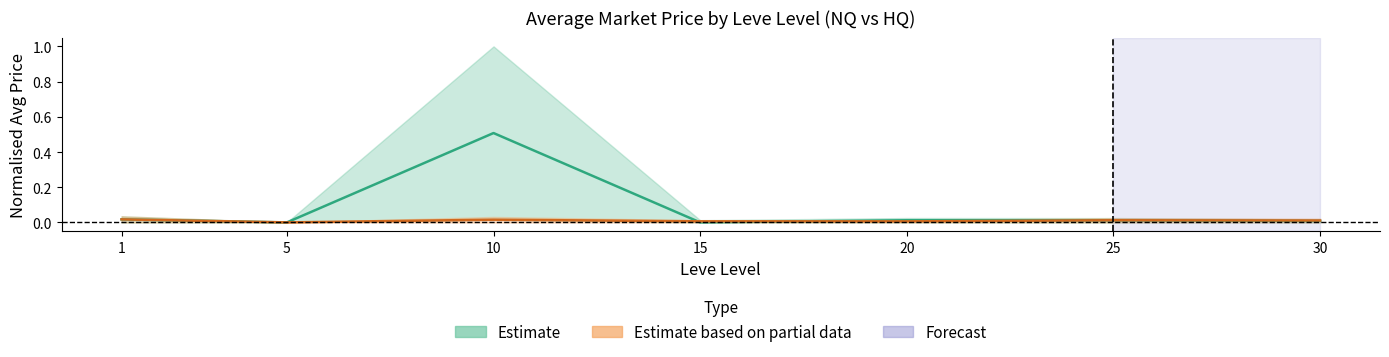

The Estimate based on partial data (HQ center) series shows 0.0 at 10. True or false?

False